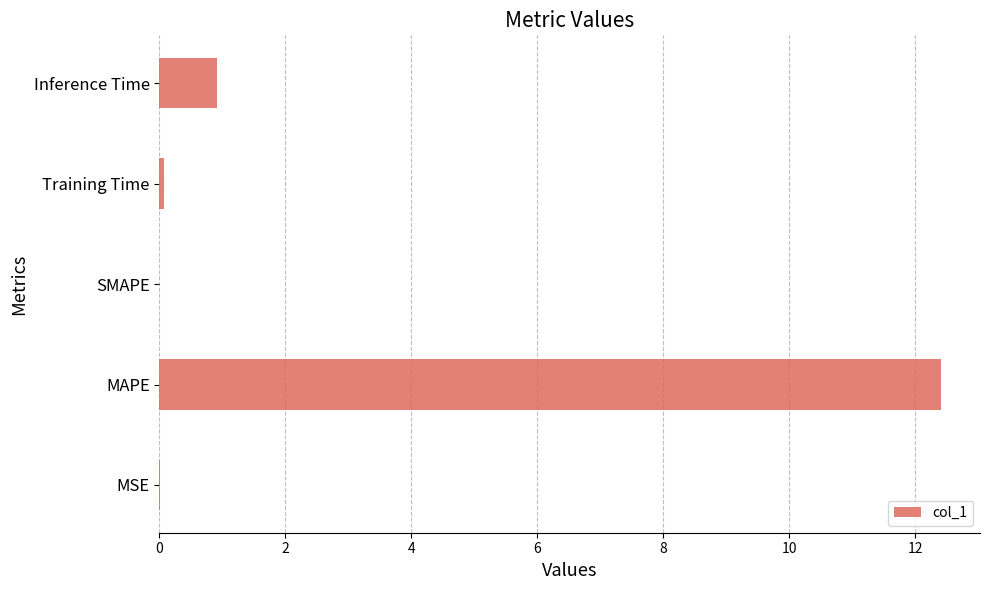

What is the sum of all values?

13.4